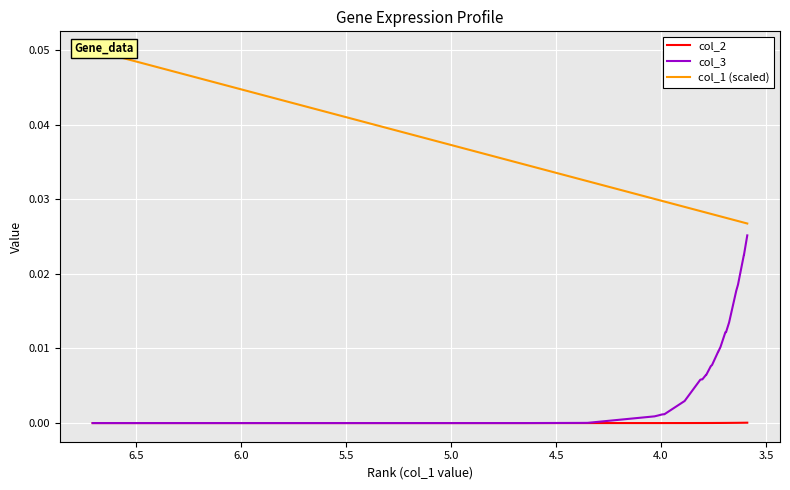

True or false: col_1 (scaled) has a value of 0.0 at 28.

False